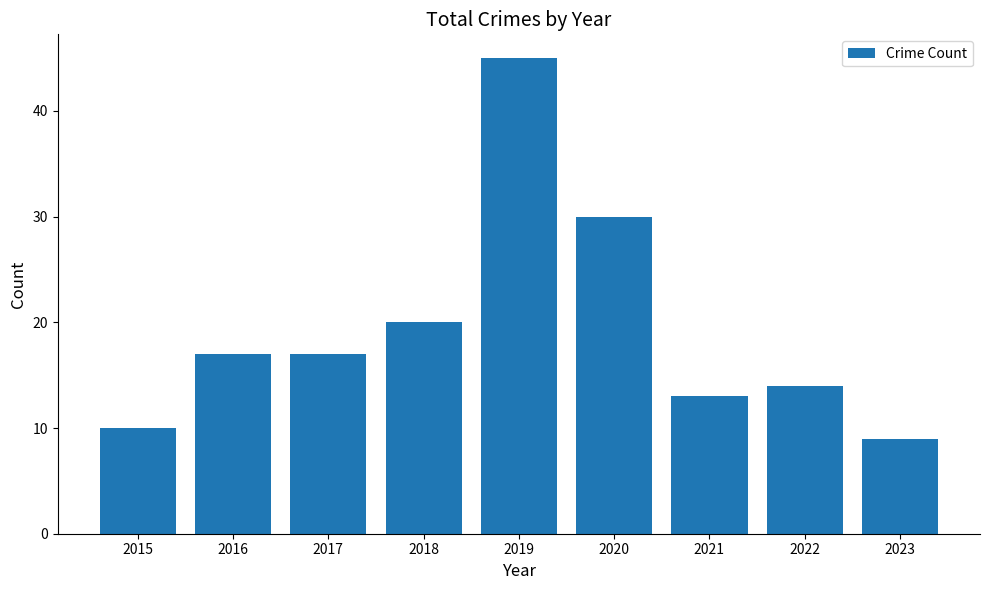

True or false: the data shows 16 at 2015.

False